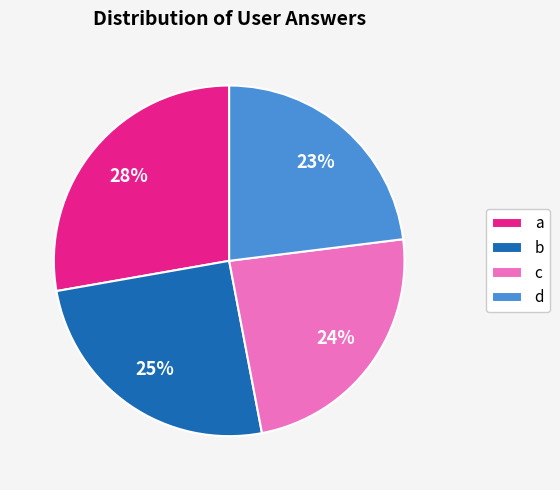

What percentage is the b slice, to the nearest percent?

25%